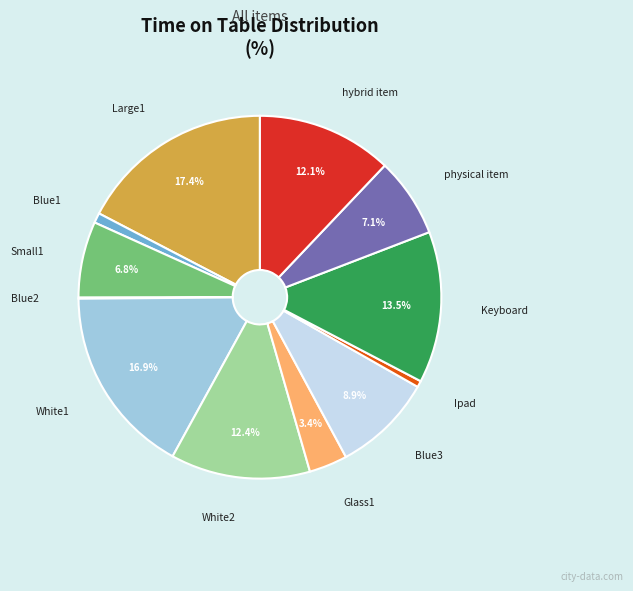

Does any single category account for the majority?

No